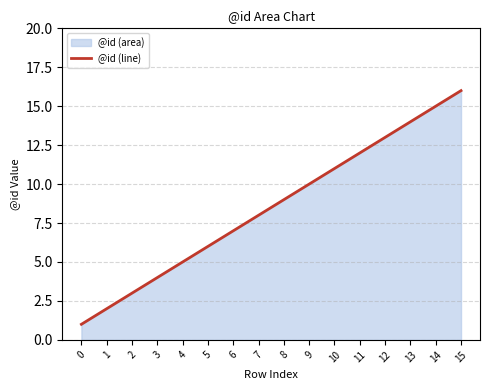

Reading left to right, list all the values displayed in this chart.

0=1	1=2	2=3	3=4	4=5	5=6	6=7	7=8	8=9	9=10	10=11	11=12	12=13	13=14	14=15	15=16